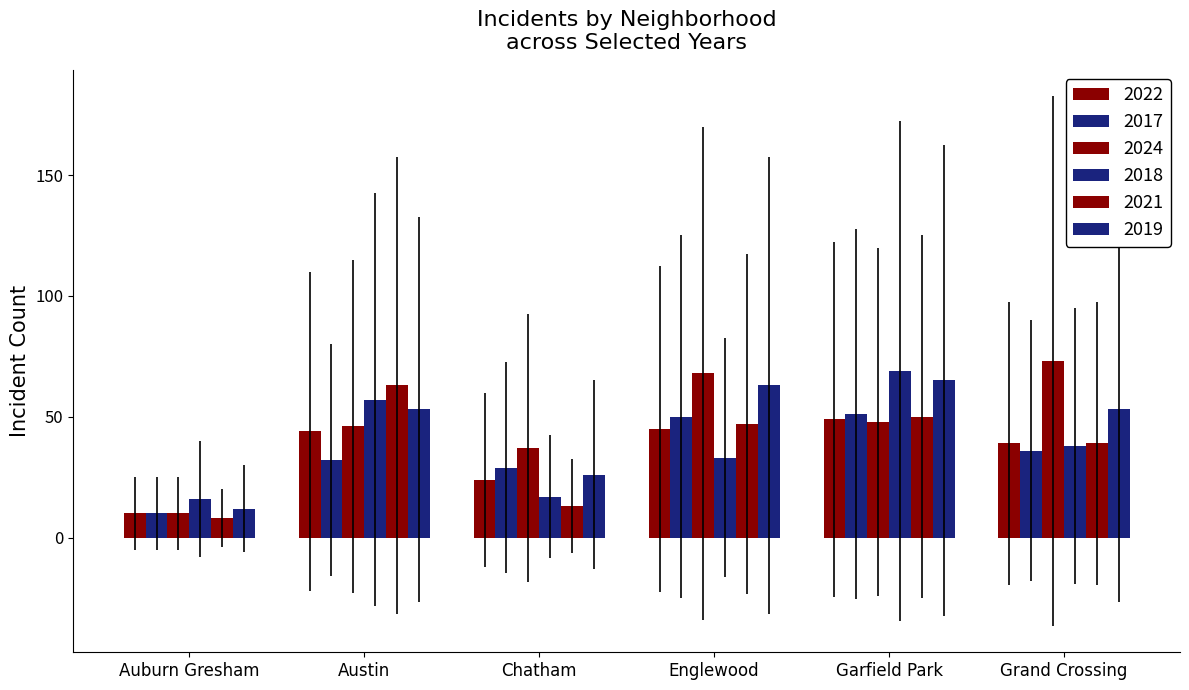

Reading left to right, transcribe all the data shown in this chart.

2022: 10	44	24	45	49	39
2017: 10	32	29	50	51	36
2024: 10	46	37	68	48	73
2018: 16	57	17	33	69	38
2021: 8	63	13	47	50	39
2019: 12	53	26	63	65	53